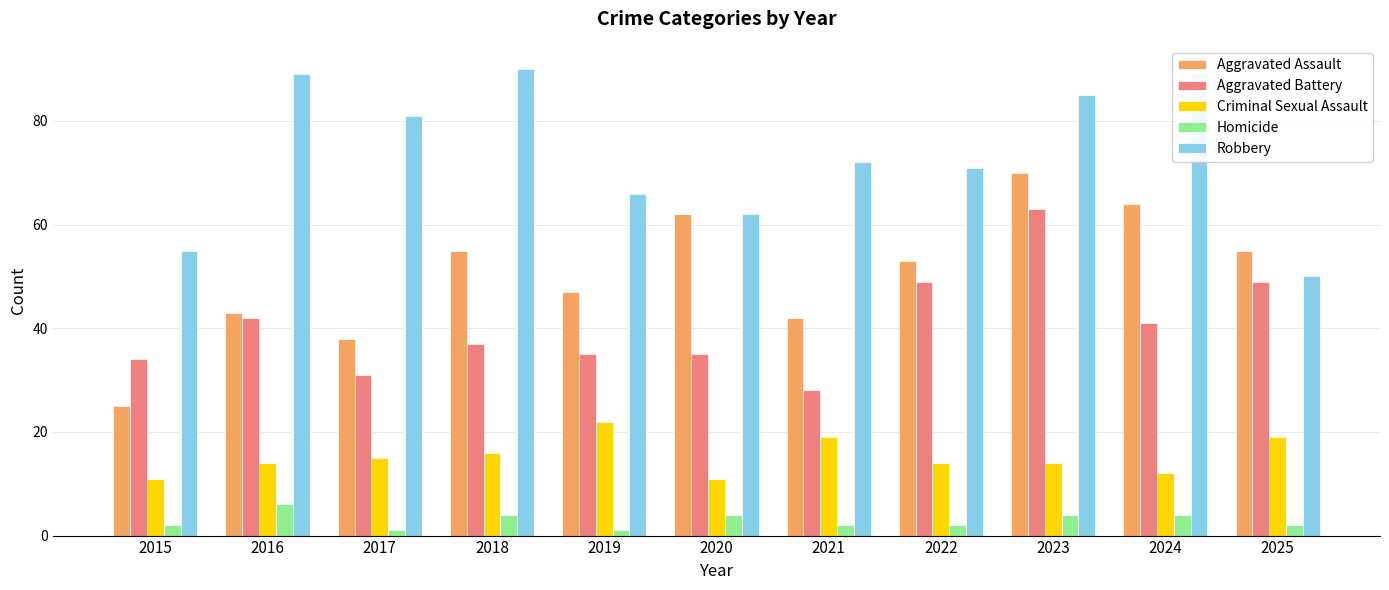

What is the value of the Homicide bar at the 11th from the left?

2